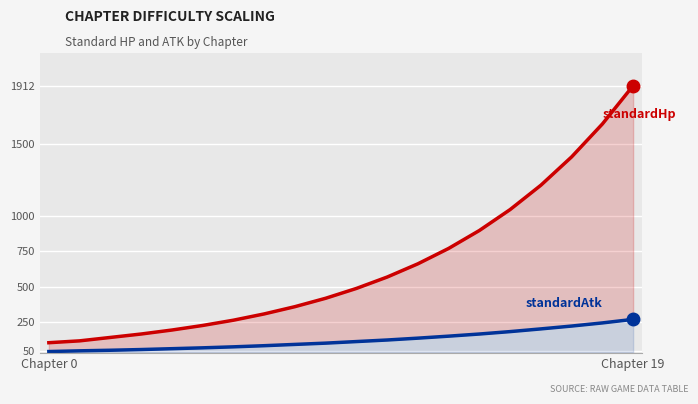

What is the average value of the standardAtk series?

127